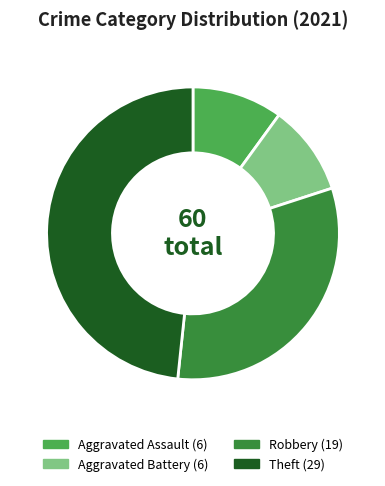

Is there any slice that represents more than half of the pie?

No